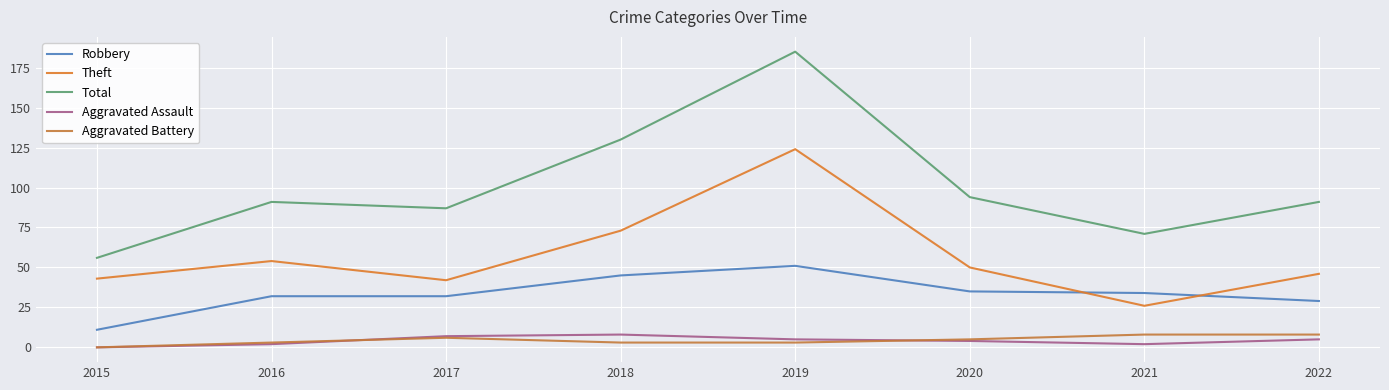

True or false: Total and Theft intersect in this chart.

False